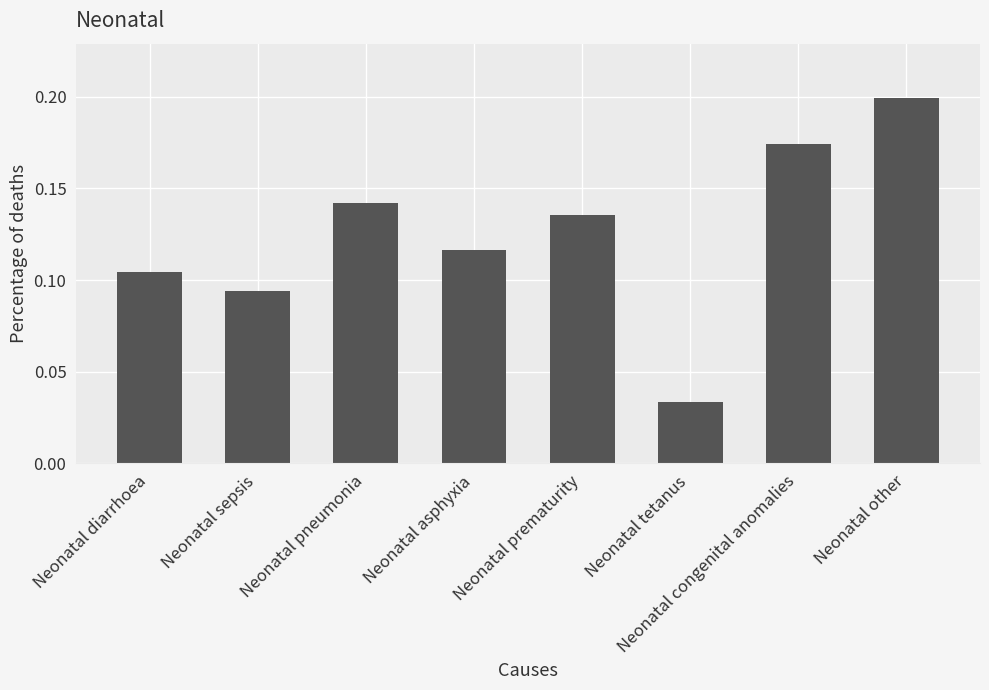

What is the sum of the values at Neonatal congenital anomalies and Neonatal sepsis?

0.3